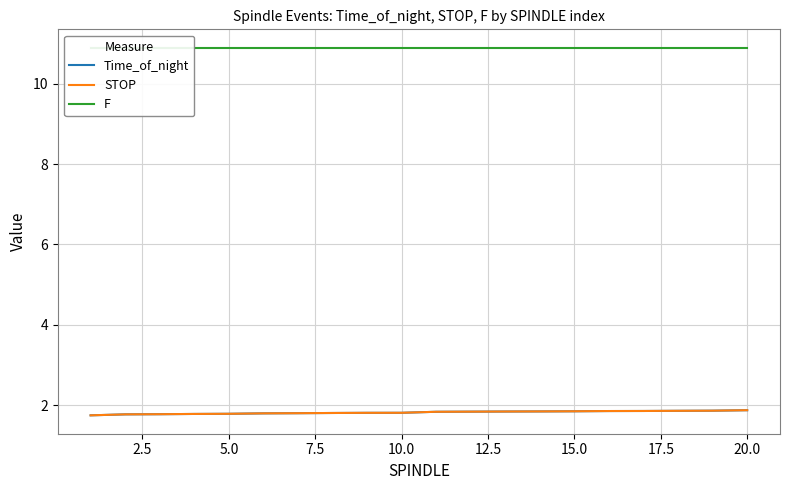

Is this an area chart (filled region under the line)?

No